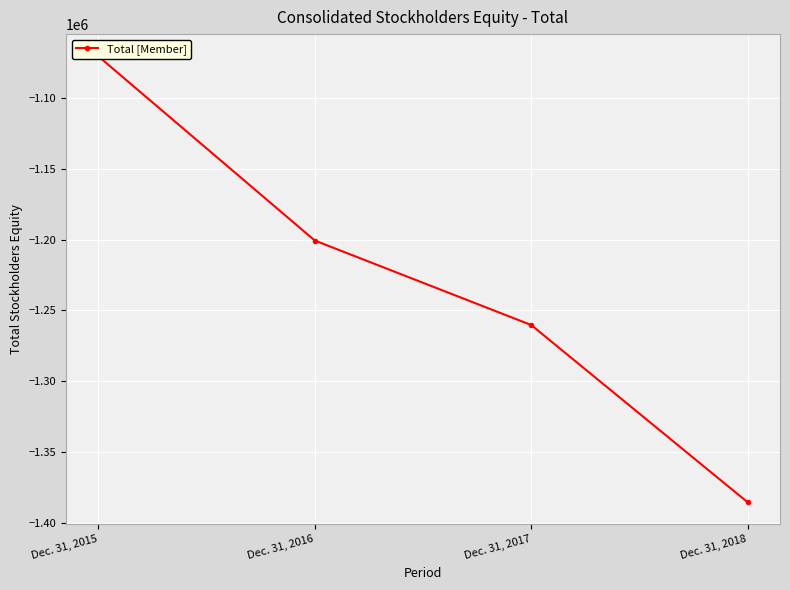

Where does the data first go above -1200595?

Dec. 31, 2015